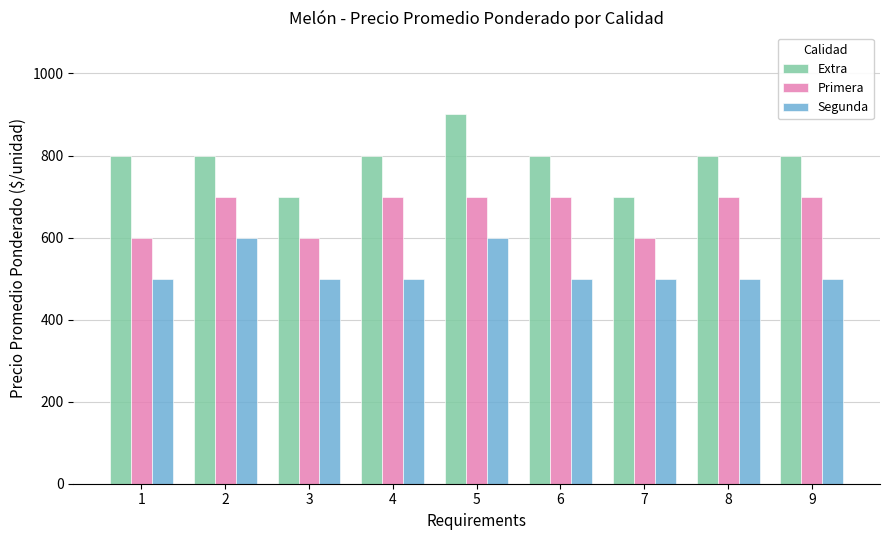

Reading left to right, transcribe all the data shown in this chart.

Extra: 1=800	2=800	3=700	4=800	5=900	6=800	7=700	8=800	9=800
Primera: 1=600	2=700	3=600	4=700	5=700	6=700	7=600	8=700	9=700
Segunda: 1=500	2=600	3=500	4=500	5=600	6=500	7=500	8=500	9=500